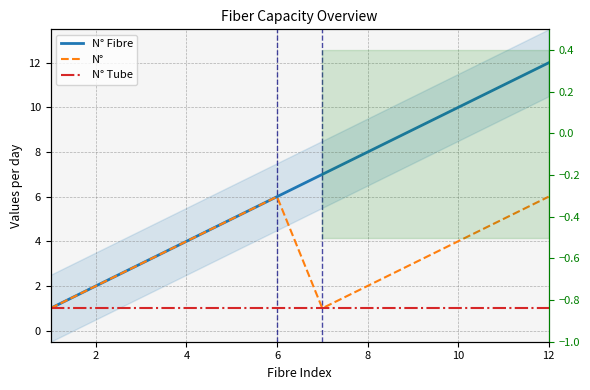

What is the value of the N° Tube point at the 6th from the left?

1